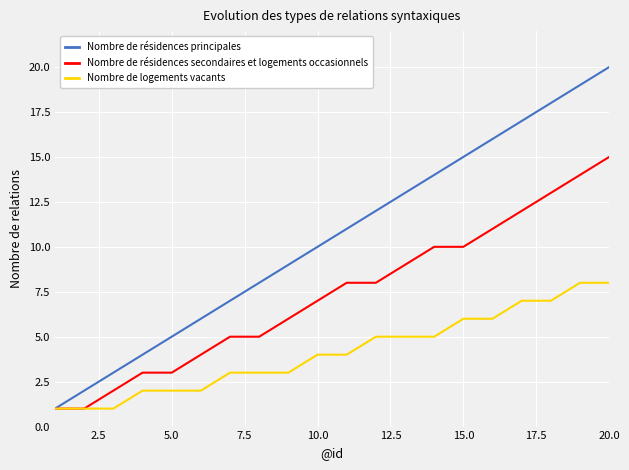

List the series in order of their overall mean, lowest first.

Nombre de logements vacants, Nombre de résidences secondaires et logements occasionnels, Nombre de résidences principales